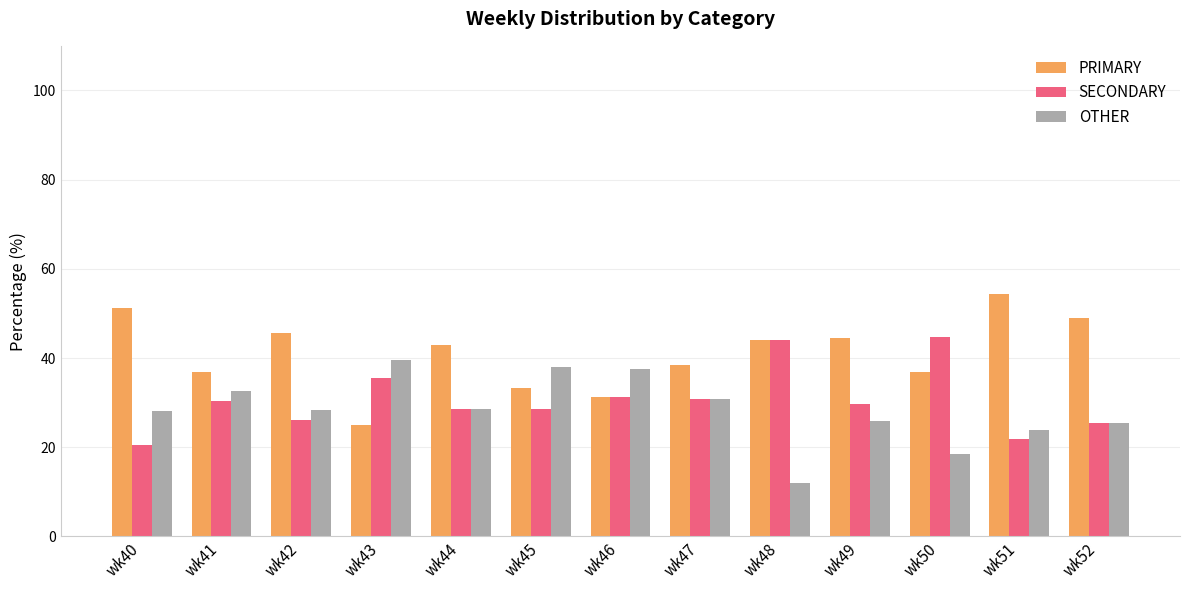

Is it true that SECONDARY equals 50.6 at wk41?

False